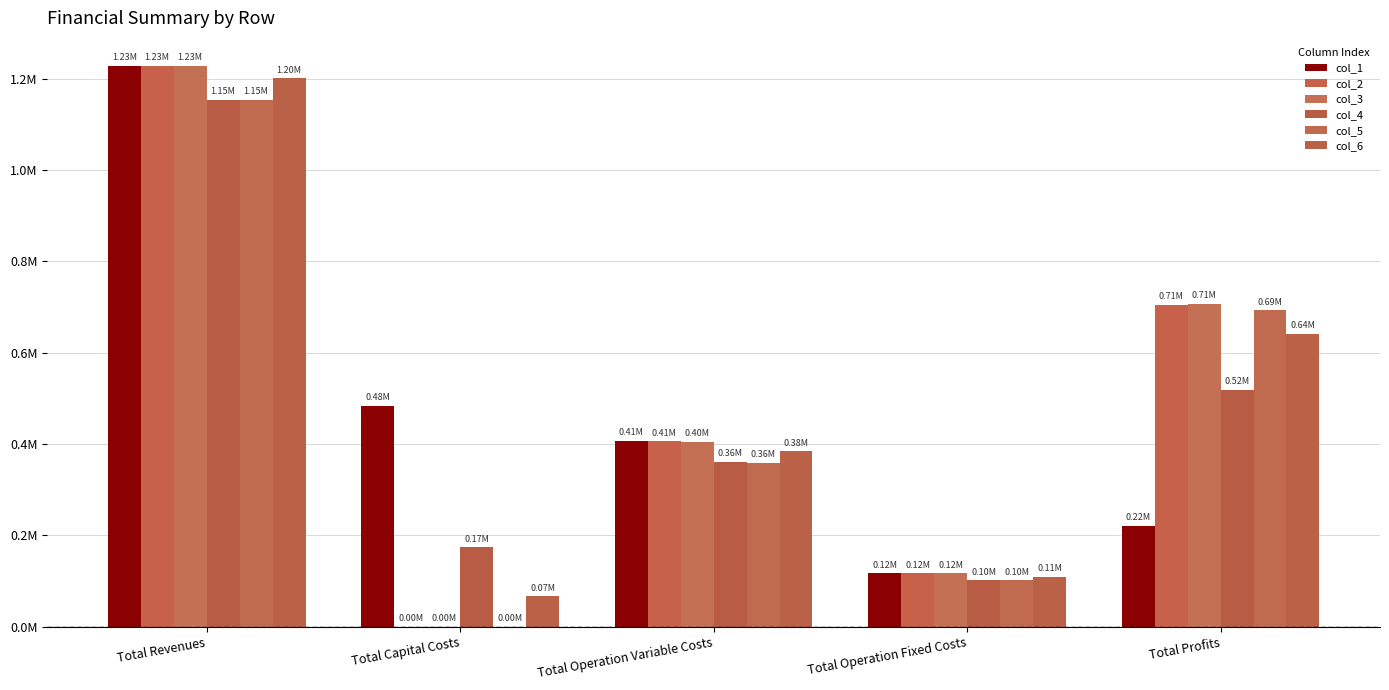

Are the bars grouped side by side (vs. stacked)?

Yes